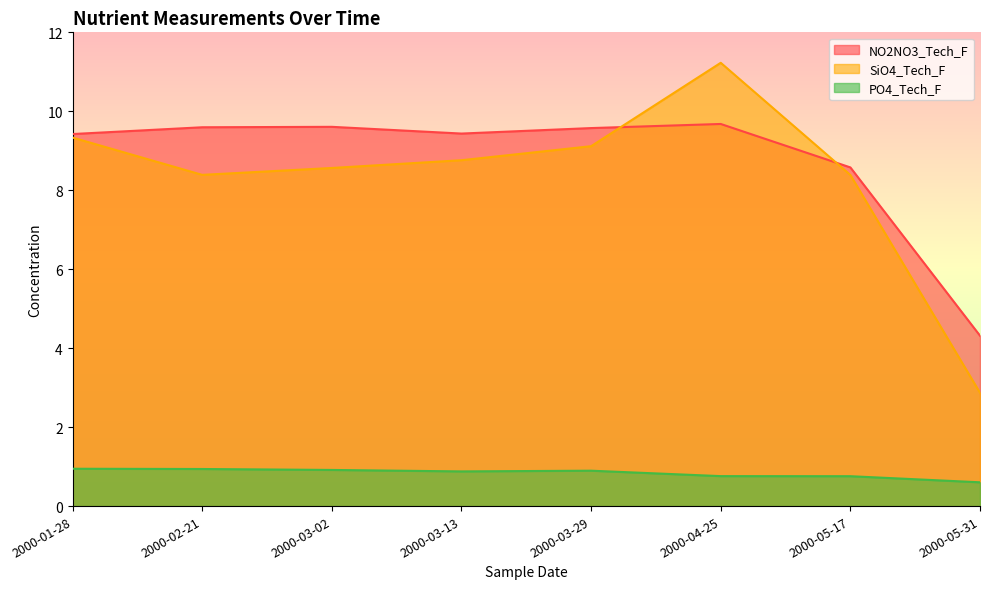

How many lines are shown in the chart?

3